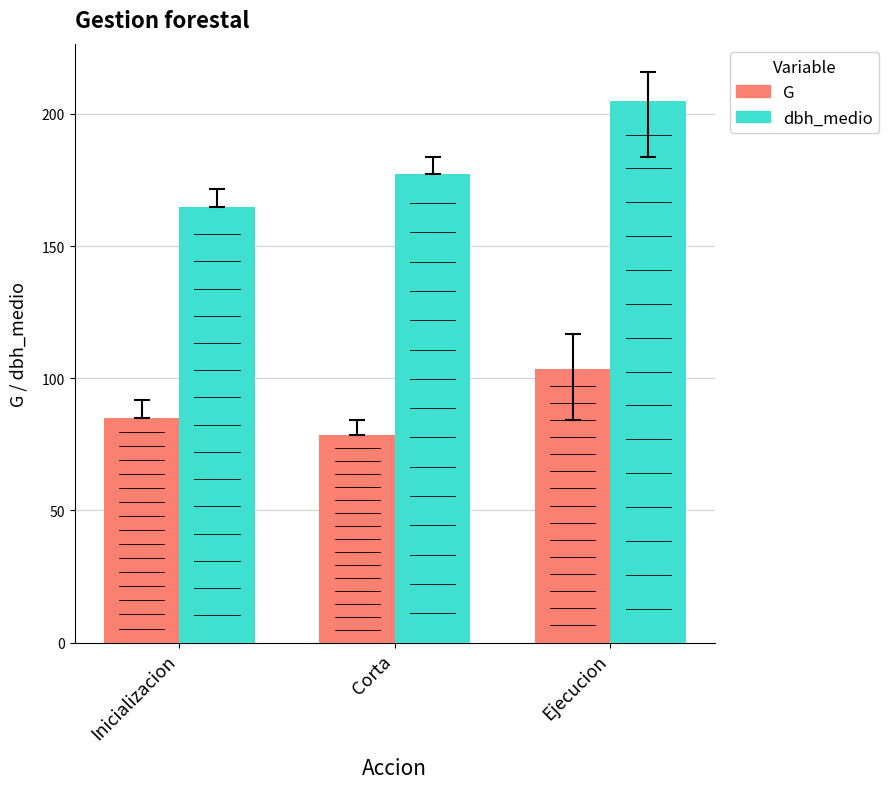

What position from the left is Corta?

2